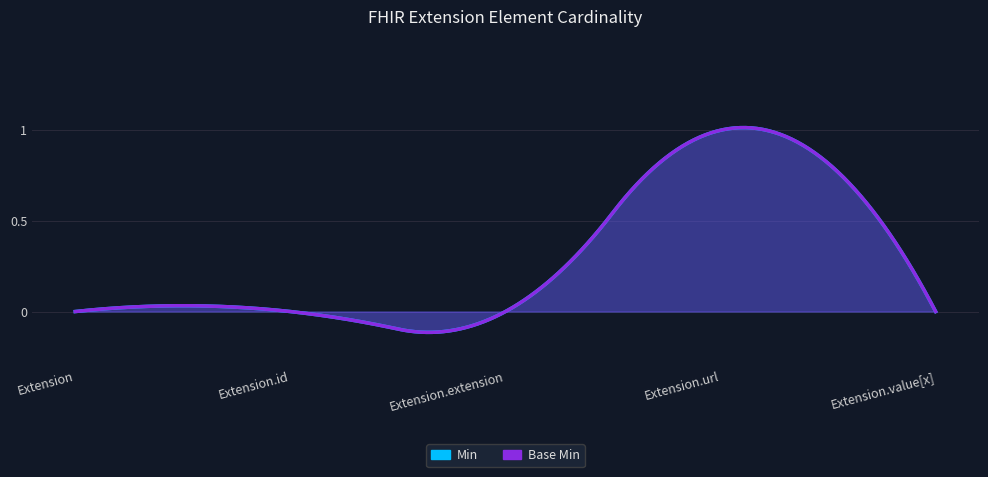

Is the value of Min at Extension greater than the value of Base Min at Extension.url?

No